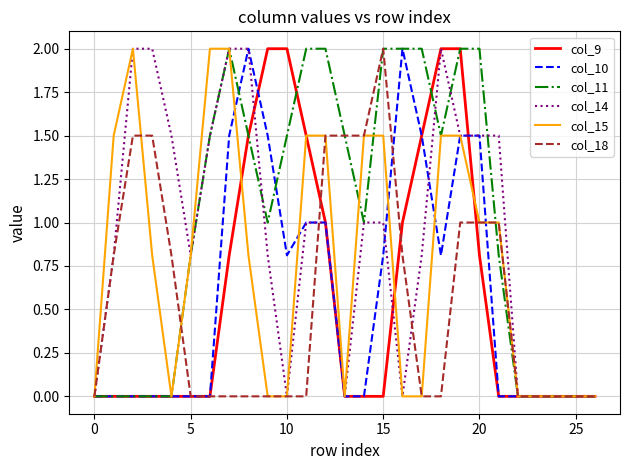

What is the greatest value displayed?

2.0